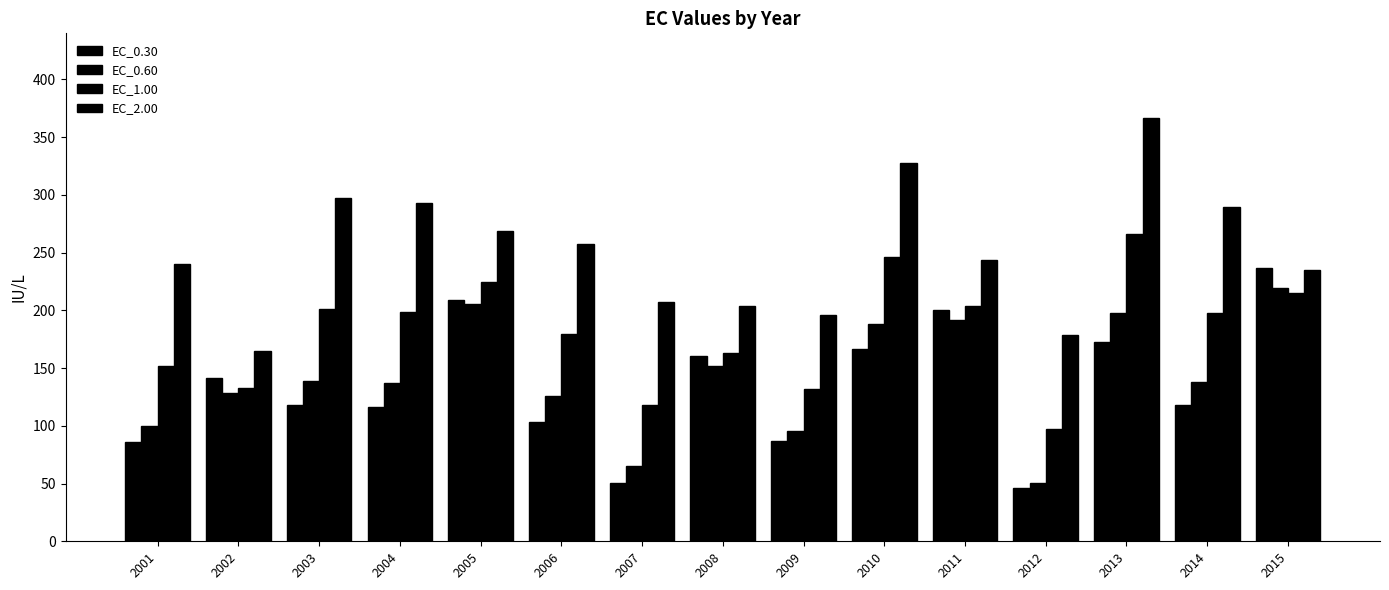

True or false: EC_0.60 has a value of 73.8 at 2015.

False